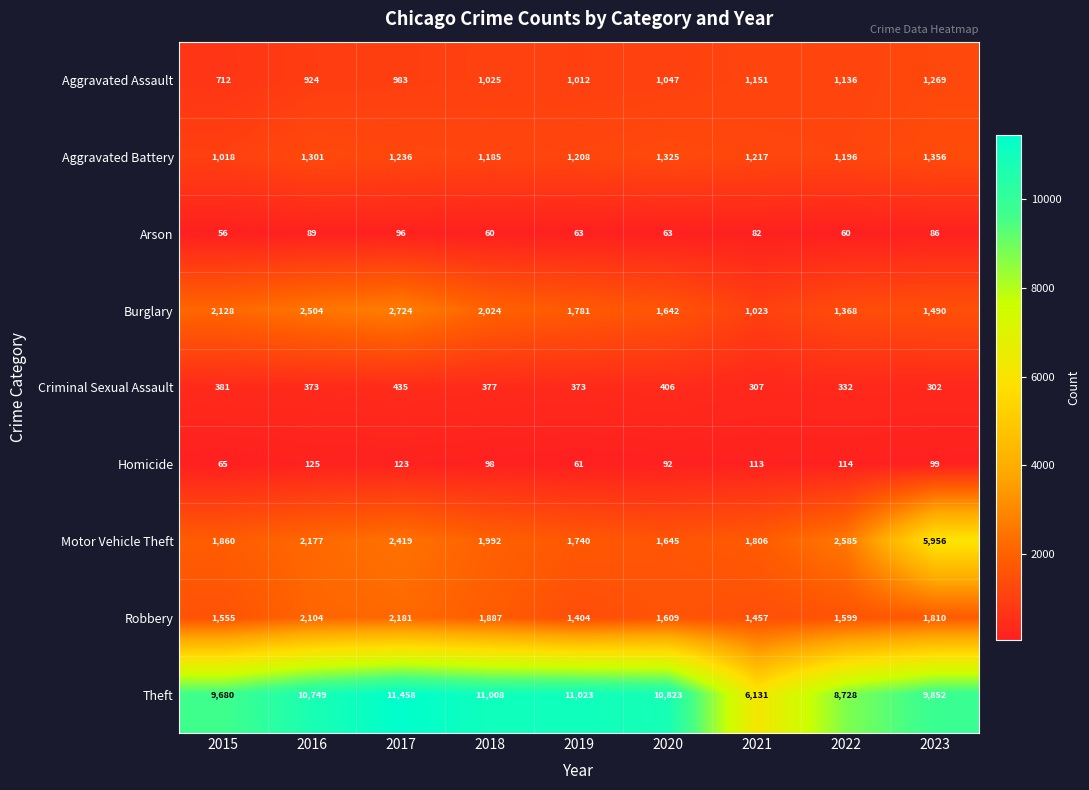

What is the greatest value displayed?

11458